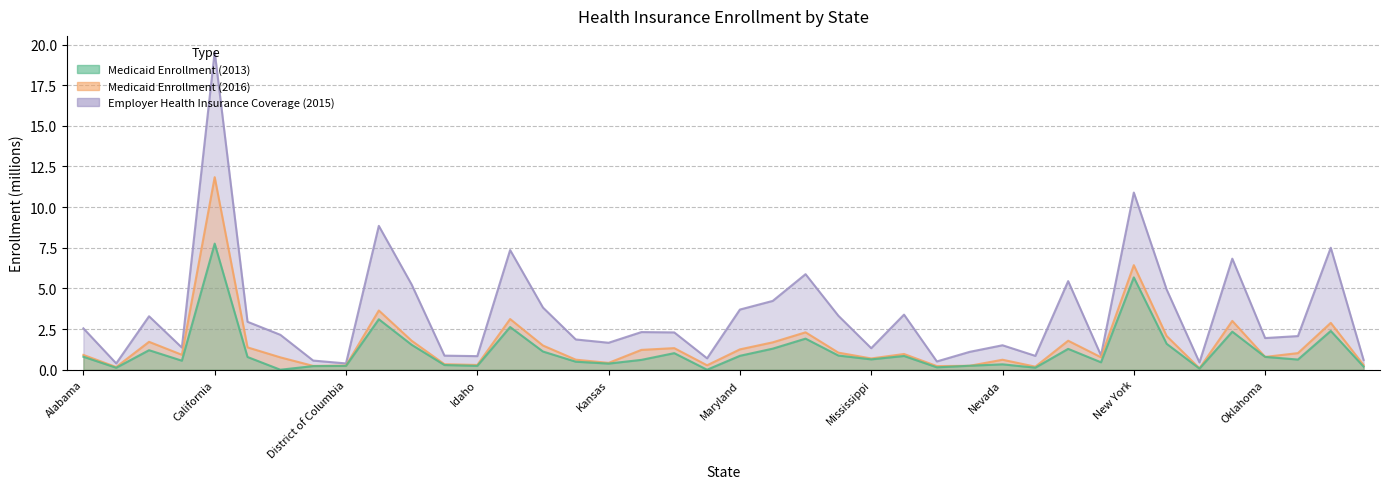

Rank the series by their maximum value, from lowest to highest.

Medicaid Enrollment (2013), Medicaid Enrollment (2016), Employer Health Insurance Coverage (2015)